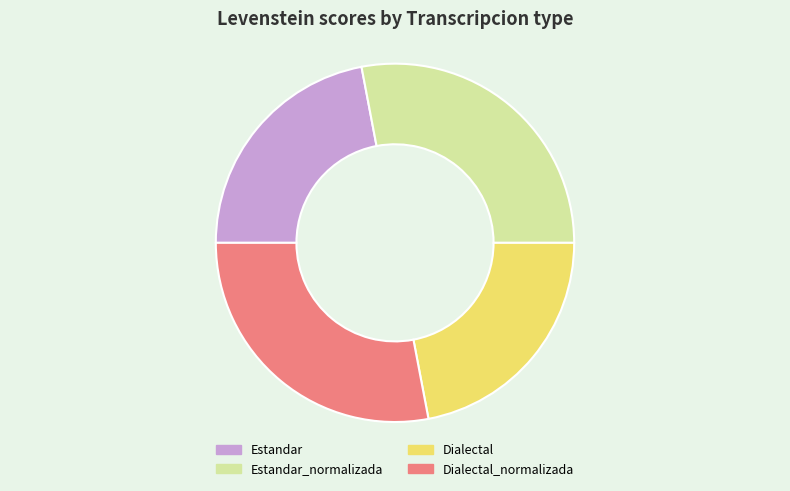

What is the ratio of the value at Estandar_normalizada to the value at Dialectal_normalizada?

1.0